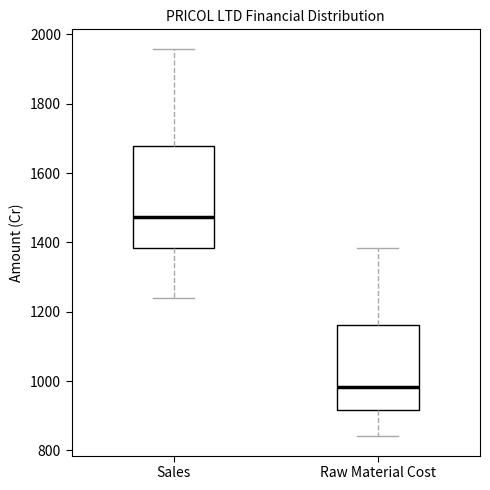

Reading left to right, read every box against the y-axis: the position of its median line, the range the box covers, and the ends of its whiskers. The values are not printed on the chart, so give them approximately, as read against the axis.

Sales: median 1480, box 1380 to 1680, whiskers 1240 to 1960
Raw Material Cost: median 980, box 920 to 1160, whiskers 840 to 1380